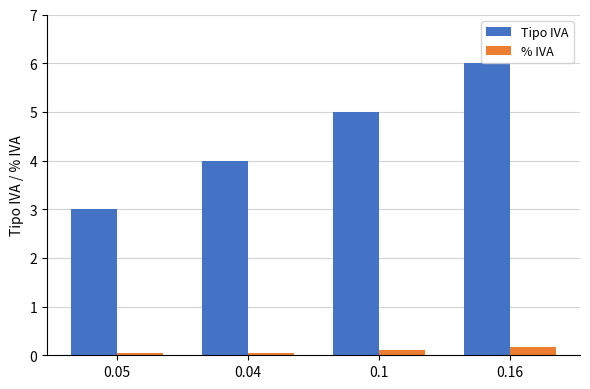

What are all the series names shown in the legend?

Tipo IVA, % IVA